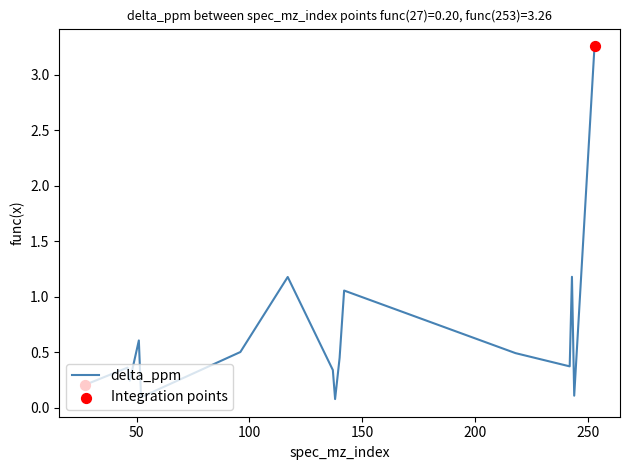

What is the difference between the maximum and minimum values?

3.2